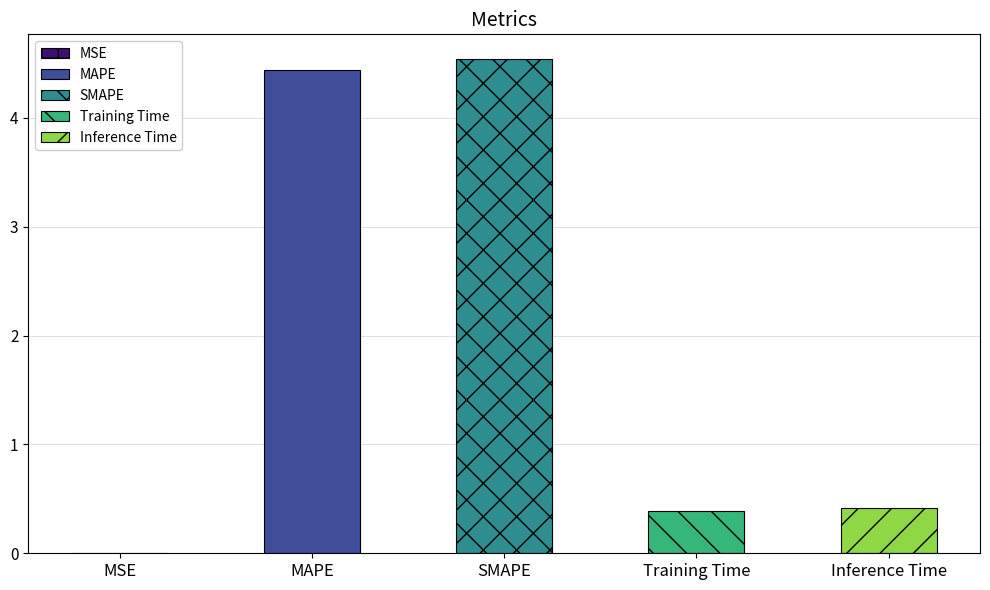

What is the approximate value at MAPE?

4.4